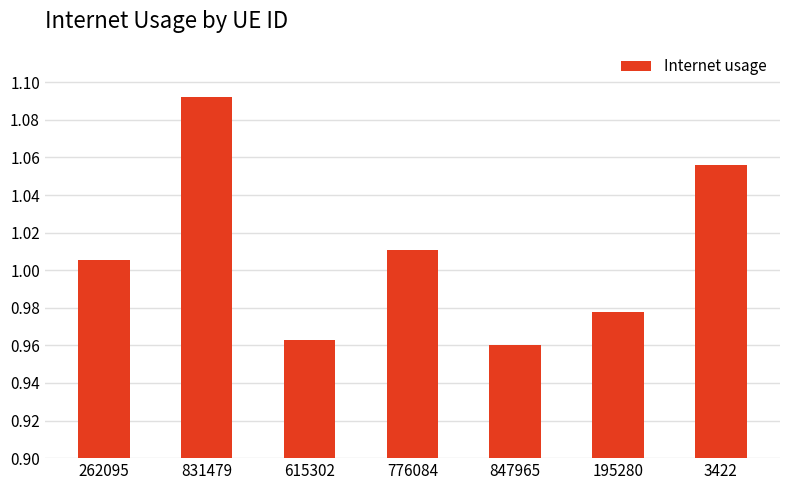

True or false: the data shows 1.4 at 831479.

False